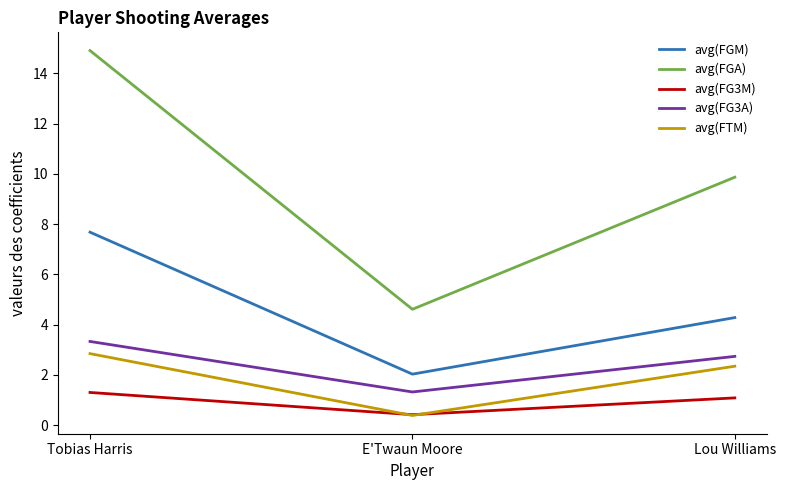

Reading left to right, what are all the values shown in this chart?

avg(FGM): Tobias Harris=7.7	E'Twaun Moore=2.0	Lou Williams=4.3
avg(FGA): Tobias Harris=14.9	E'Twaun Moore=4.6	Lou Williams=9.9
avg(FG3M): Tobias Harris=1.3	E'Twaun Moore=0.4	Lou Williams=1.1
avg(FG3A): Tobias Harris=3.3	E'Twaun Moore=1.3	Lou Williams=2.7
avg(FTM): Tobias Harris=2.8	E'Twaun Moore=0.4	Lou Williams=2.3